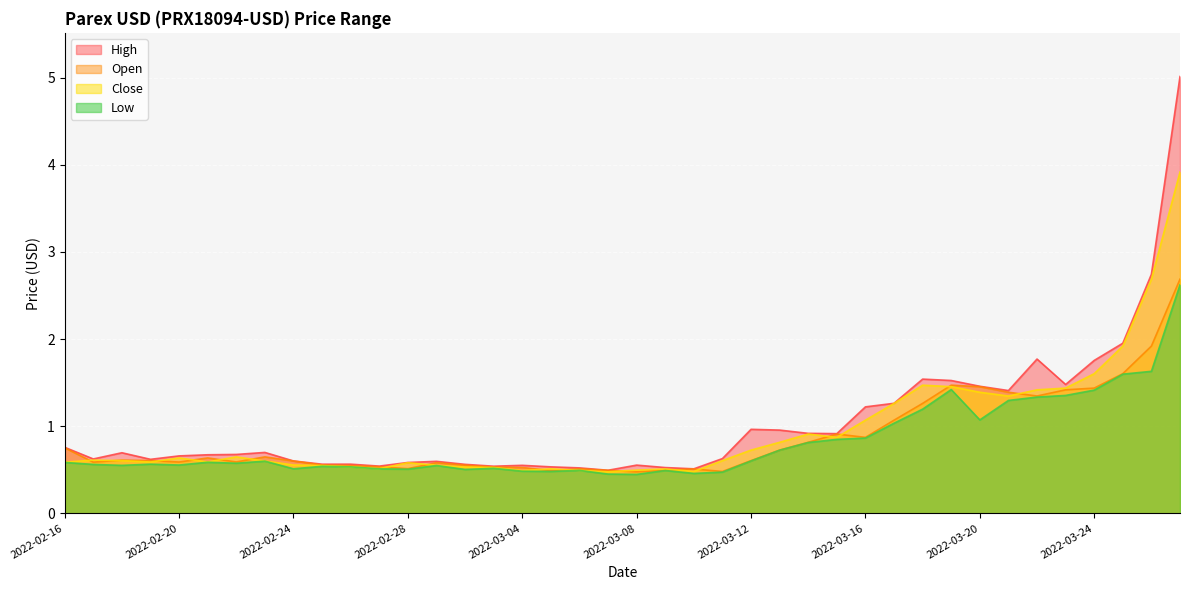

True or false: Close and Low intersect in this chart.

False